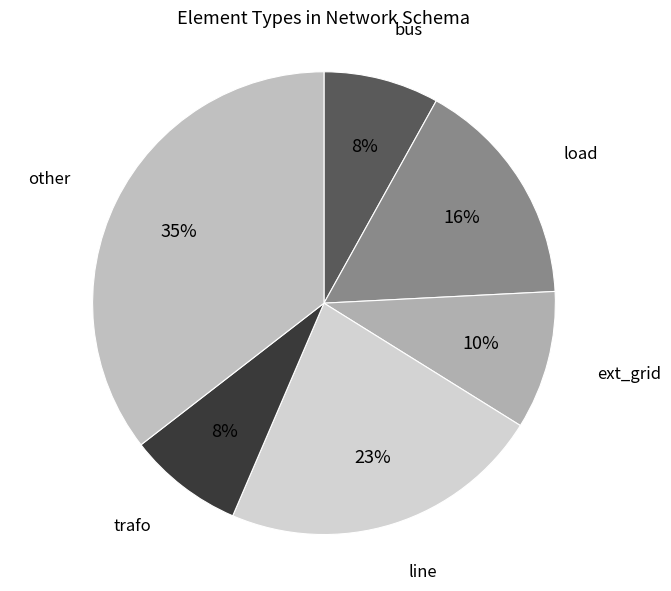

The bus slice represents 8% of the pie. True or false?

True